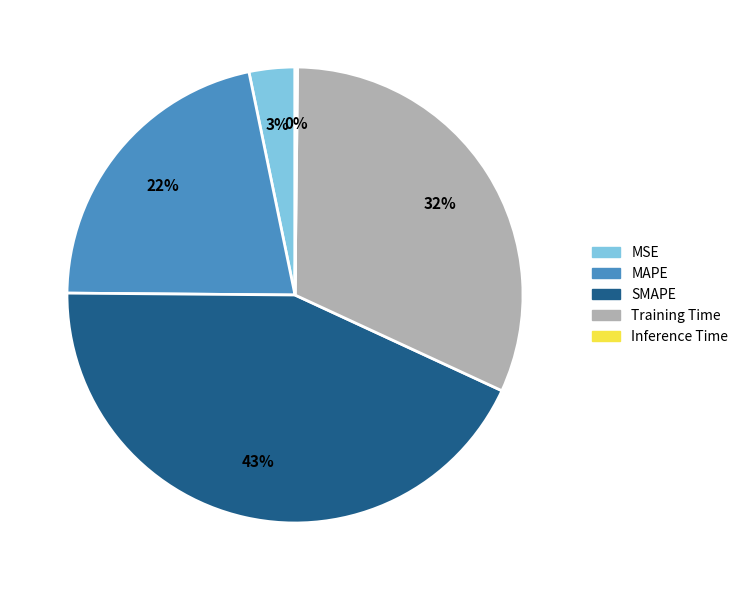

To the nearest percent, what percentage of the pie is MSE?

3%